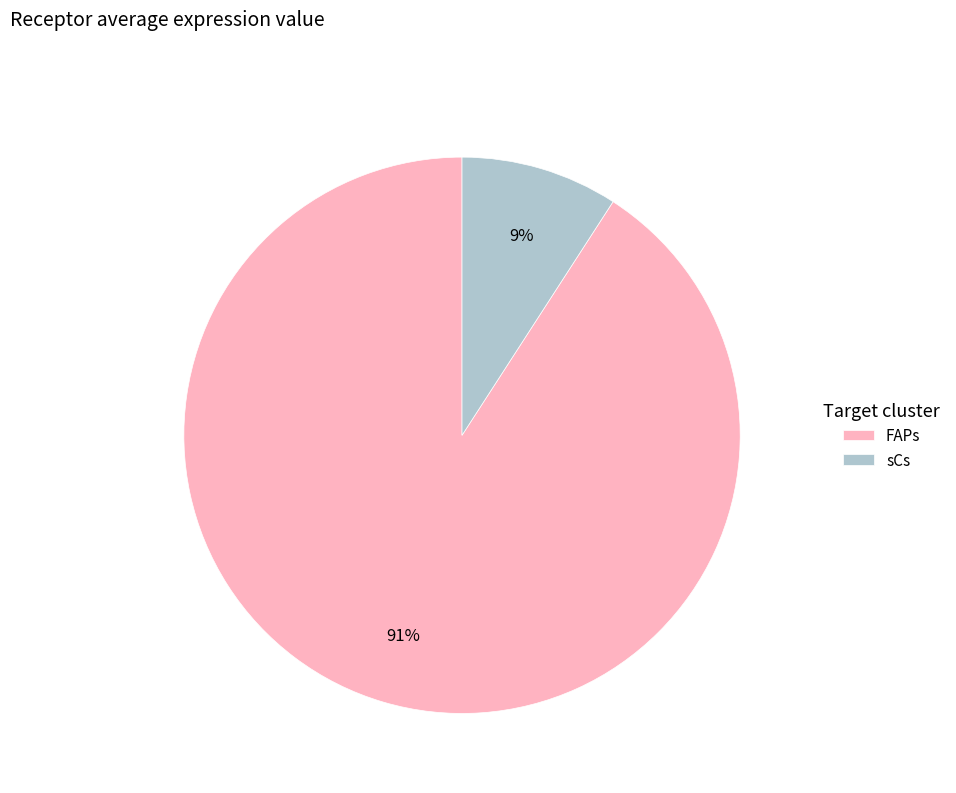

The sCs slice represents 9% of the pie. True or false?

True